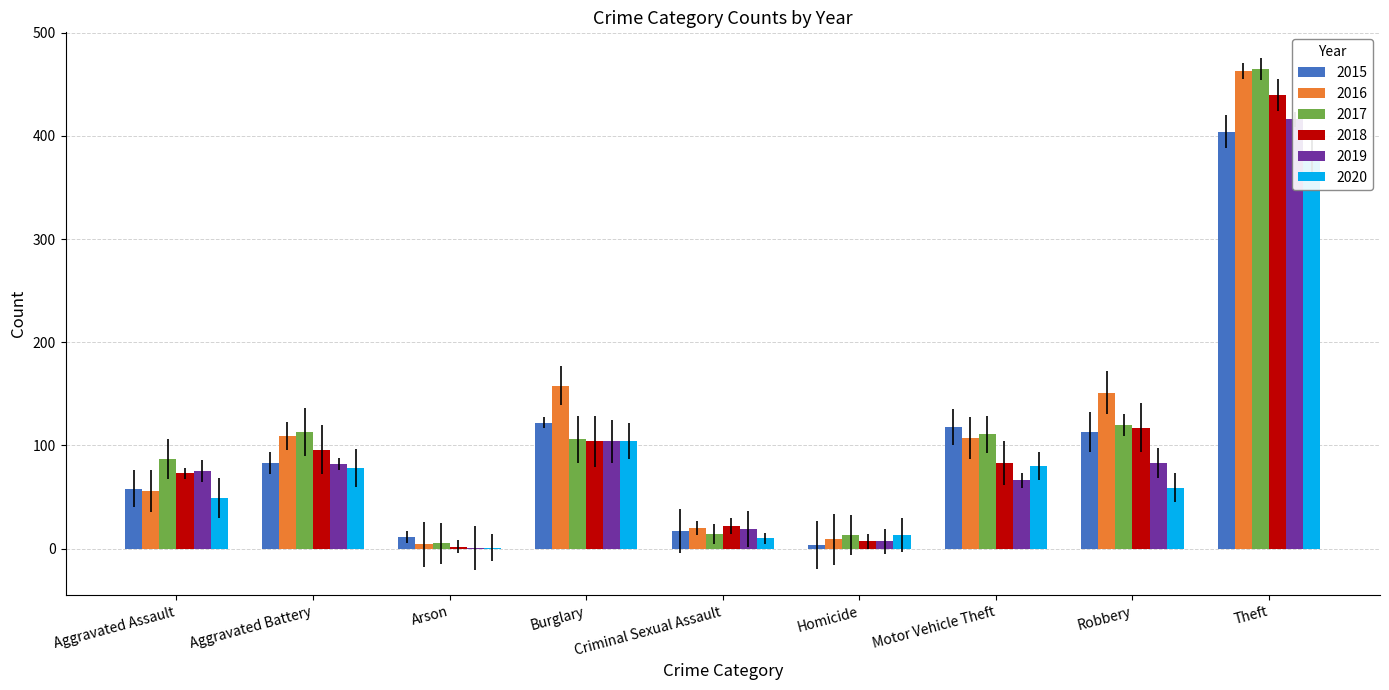

What is the difference between the 2016 values at Burglary and Motor Vehicle Theft?

51